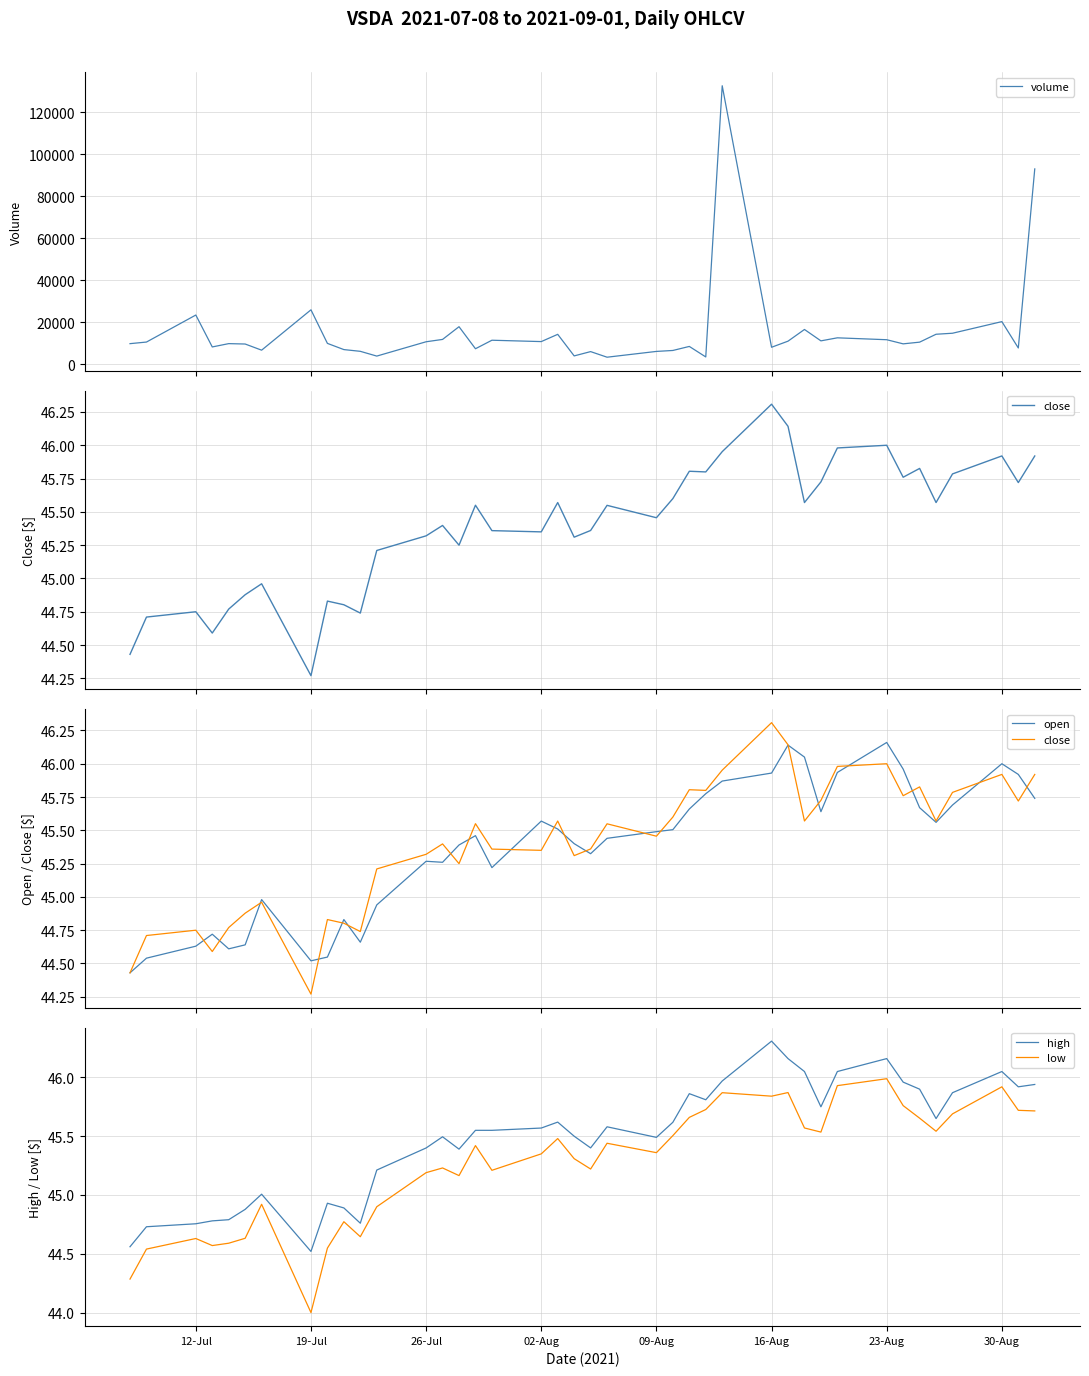

True or false: high and low cross at least once.

False